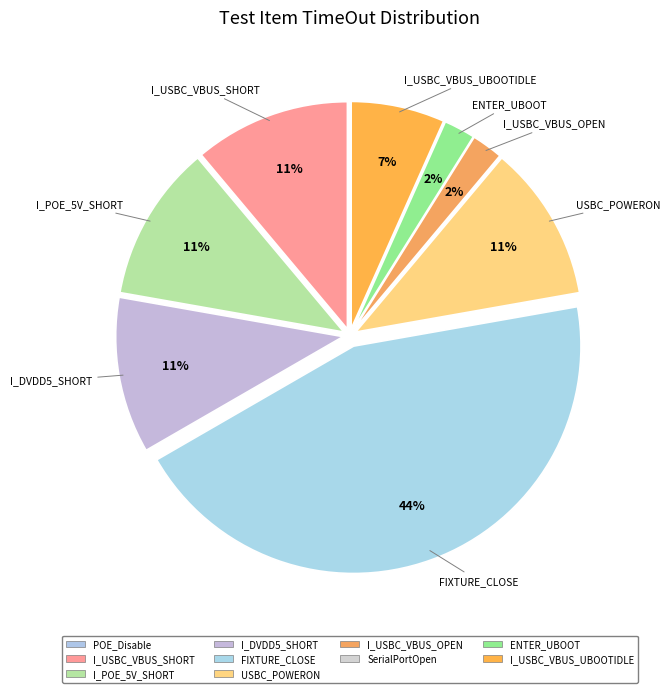

Between ENTER_UBOOT and FIXTURE_CLOSE, which is larger?

FIXTURE_CLOSE